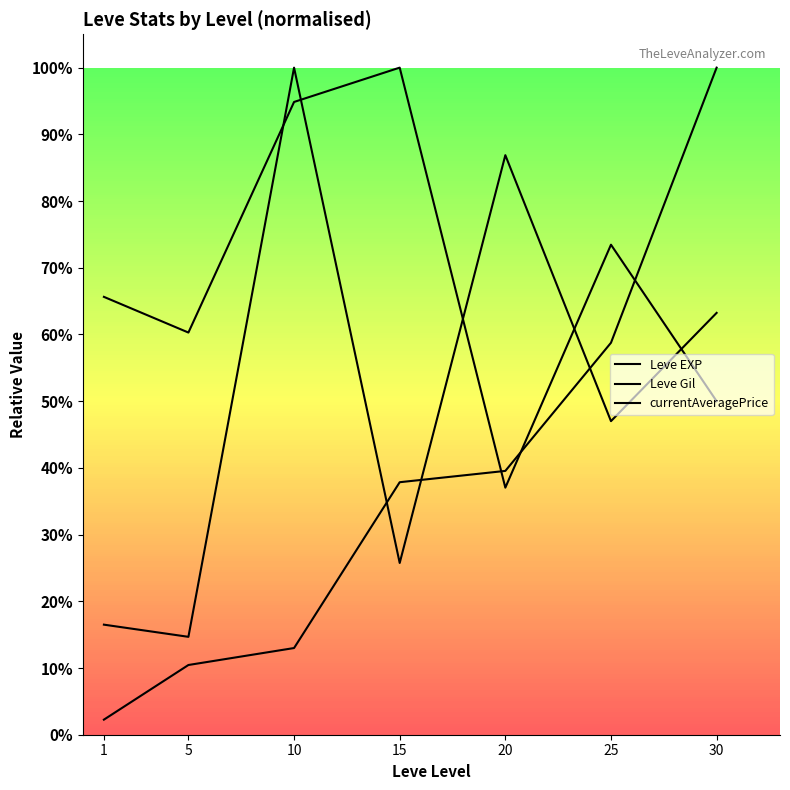

True or false: Leve Gil has a value of 0.3 at 1.

False